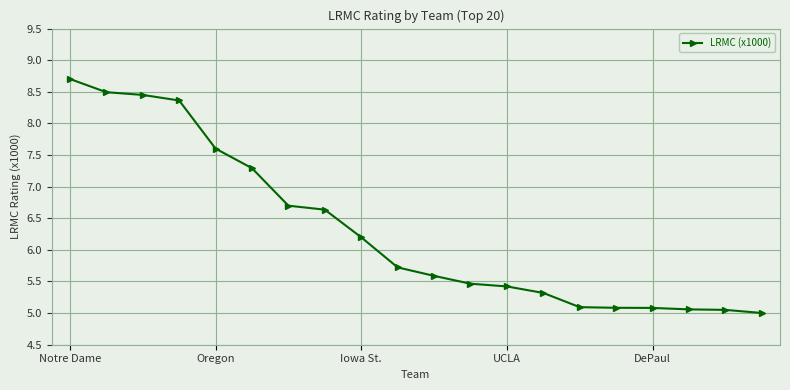

What is the smallest value displayed?

5.0